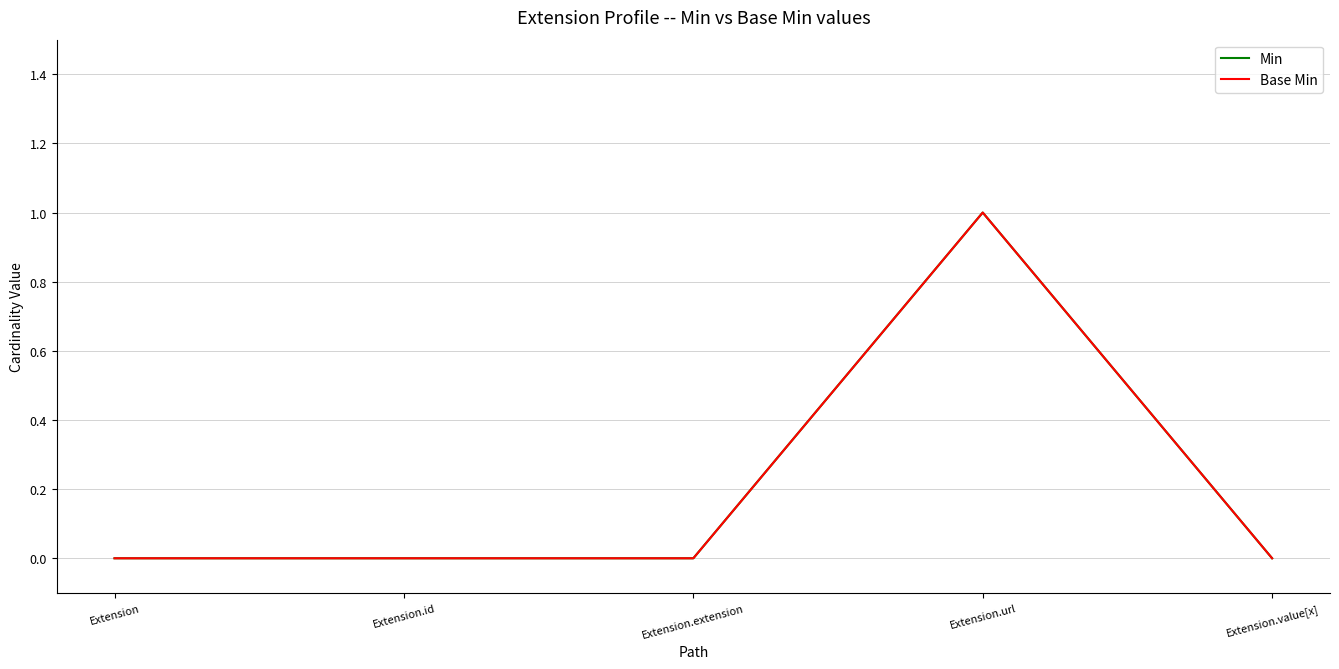

Does the chart display data point markers on the line(s)?

No